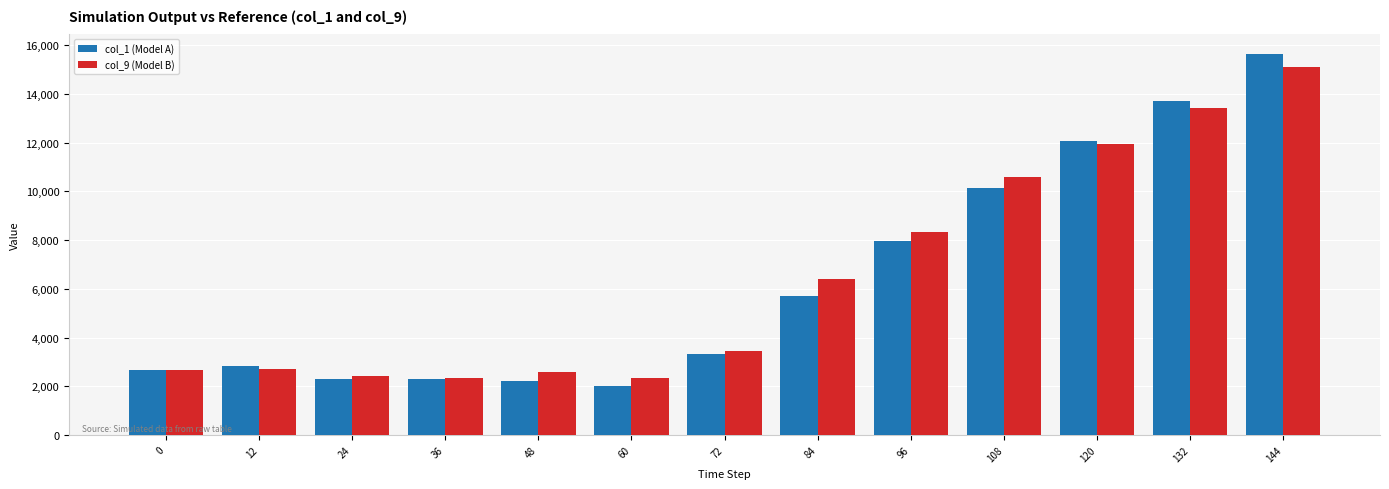

Is the value of col_1 (Model A) at 108 greater than the value of col_9 (Model B) at 24?

Yes